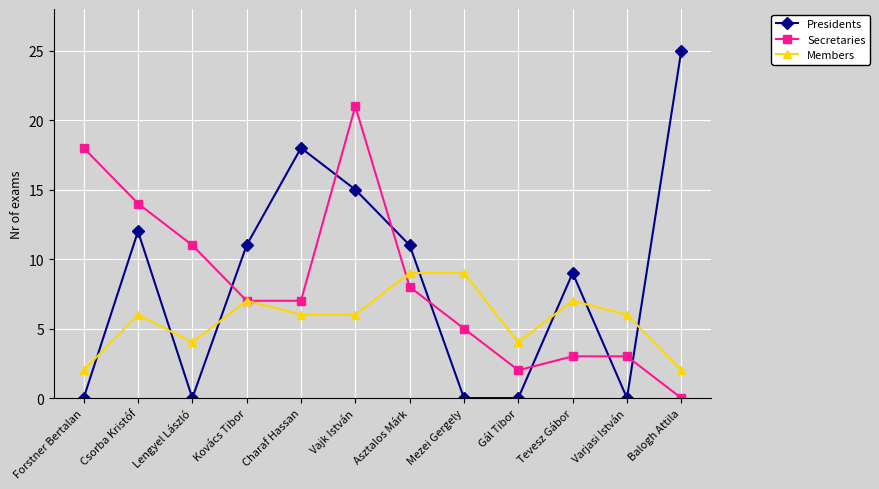

What are all the series names shown in the legend?

Presidents, Secretaries, Members